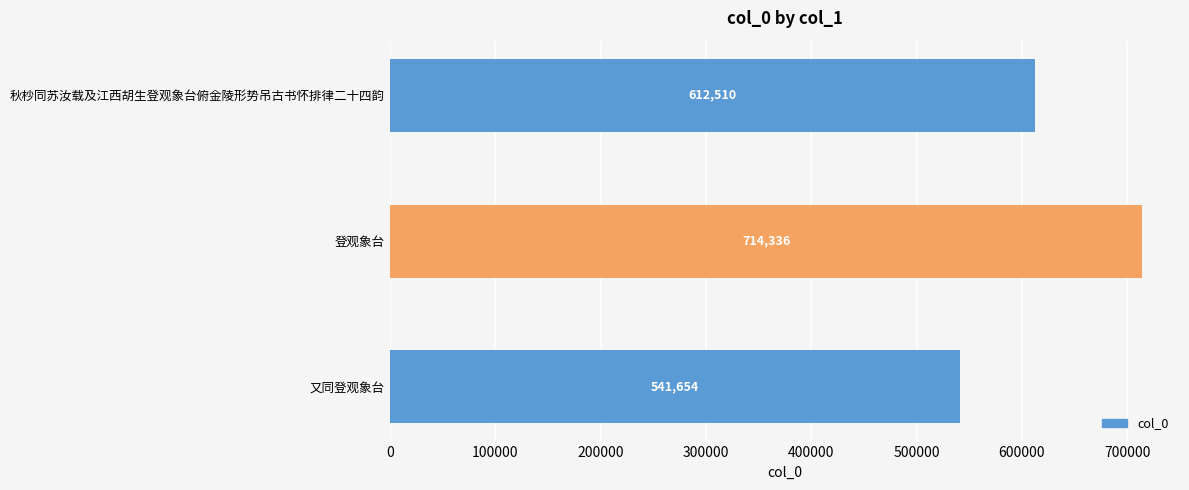

Reading bottom to top, transcribe all the data shown in this chart.

又同登观象台=541654	登观象台=714336	秋杪同苏汝载及江西胡生登观象台俯金陵形势吊古书怀排律二十四韵=612510